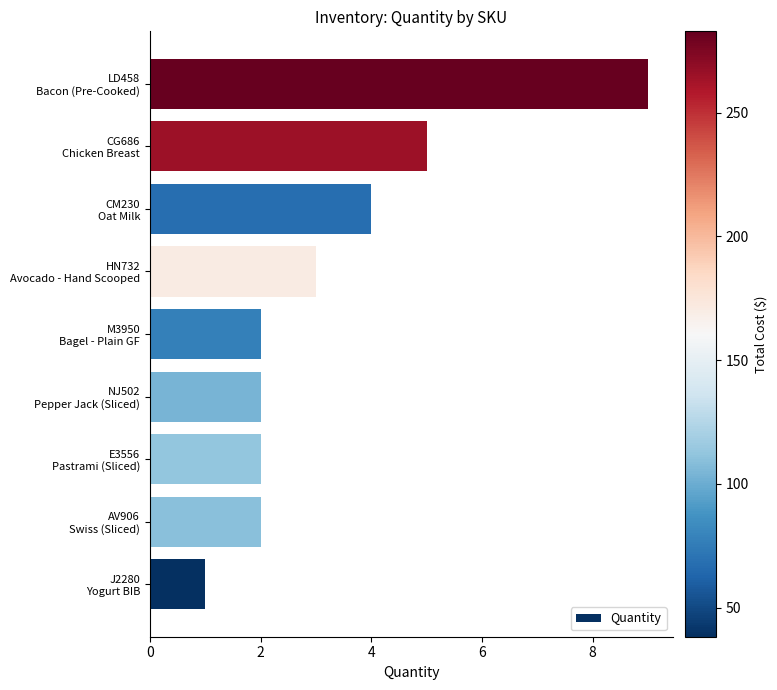

What is the maximum value shown in the chart?

9